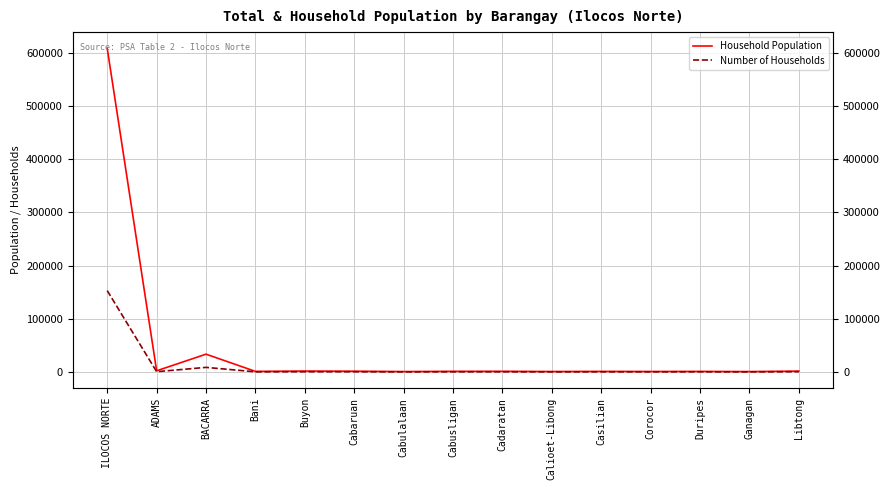

Rank the categories by Household Population value from lowest to highest.

Ganagan, Cabulalaan, Calioet-Libong, Corocor, Duripes, Casilian, Bani, Cabusligan, Cadaratan, Cabaruan, Libtong, Buyon, ADAMS, BACARRA, ILOCOS NORTE